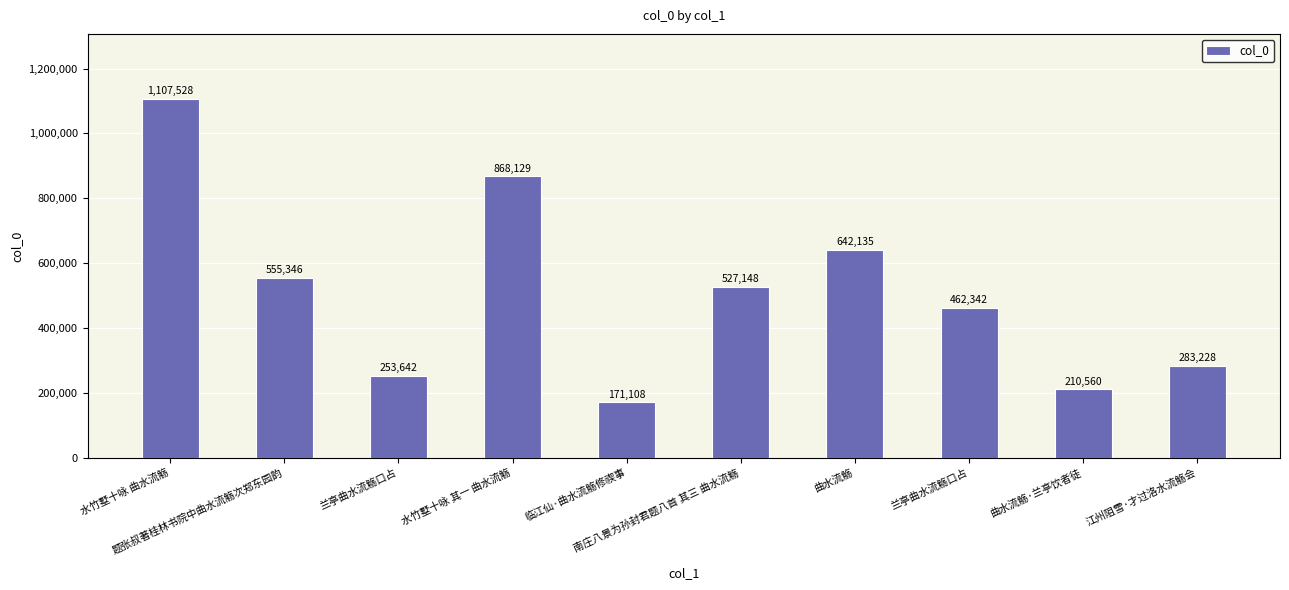

What is the sum of all values?

5081166